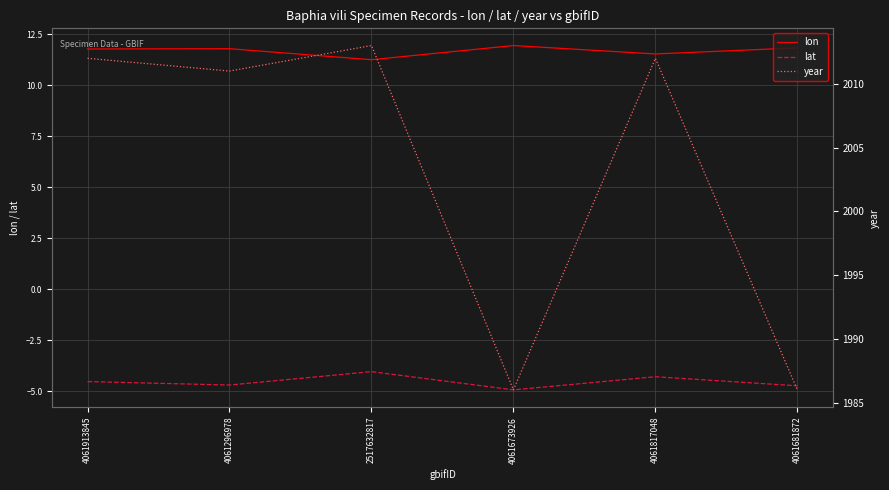

At how many categories does at least one series exceed 1424?

6